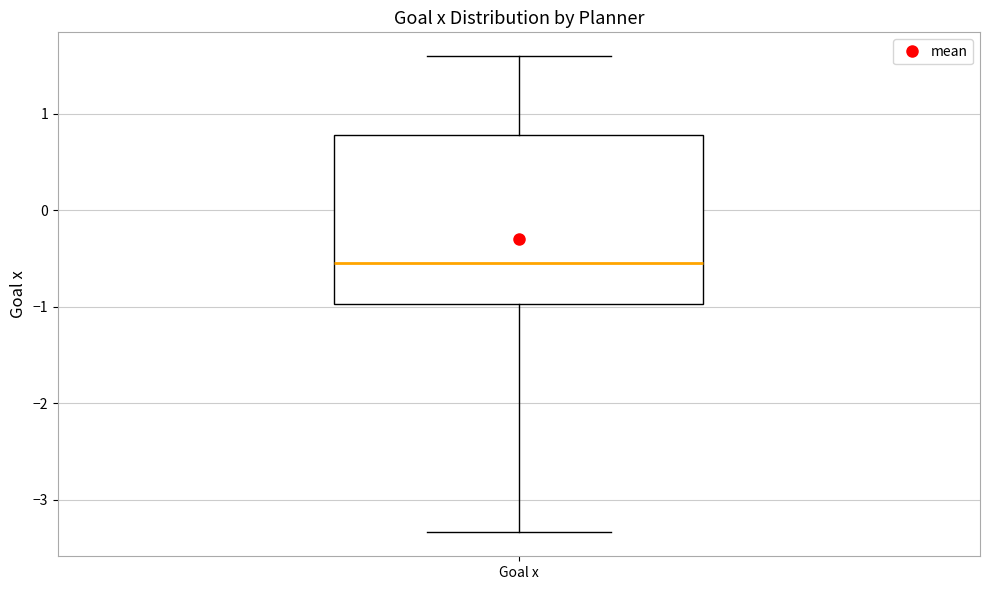

Transcribe this box plot: give where the median line is, the range the box spans, and where the two whiskers end, as read against the y-axis. The values are not printed on the chart, so give them approximately, as read against the axis.

median -0.5, box -1.0 to 0.8, whiskers -3.3 to 1.6